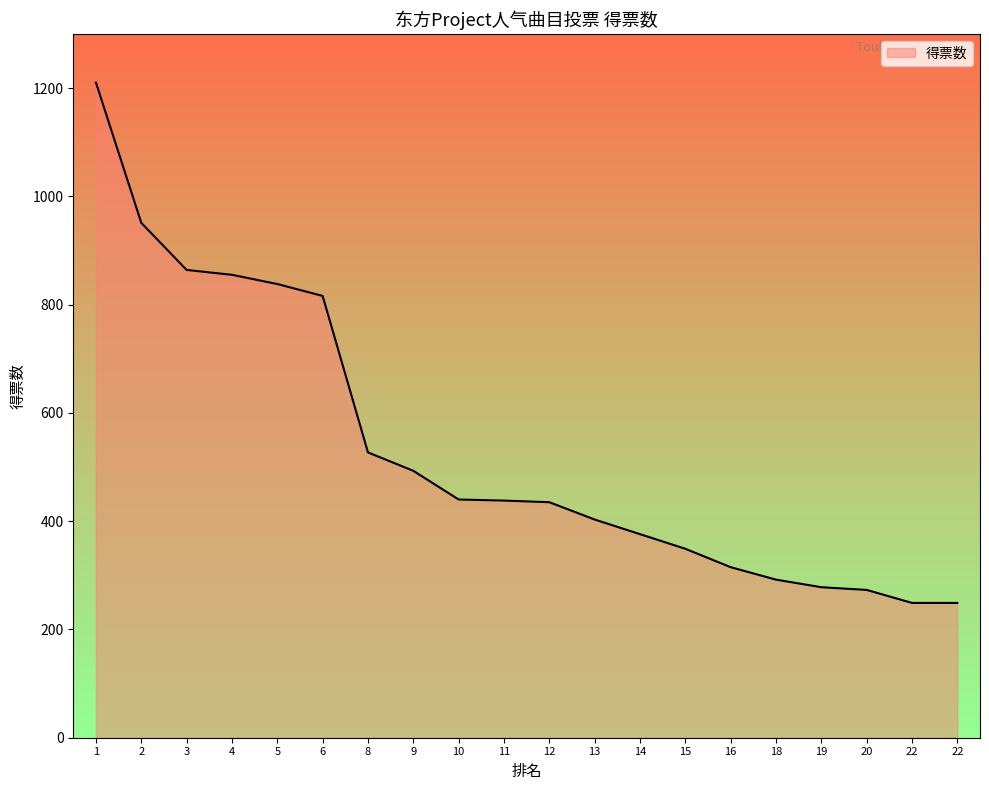

Read the value at 20.

273